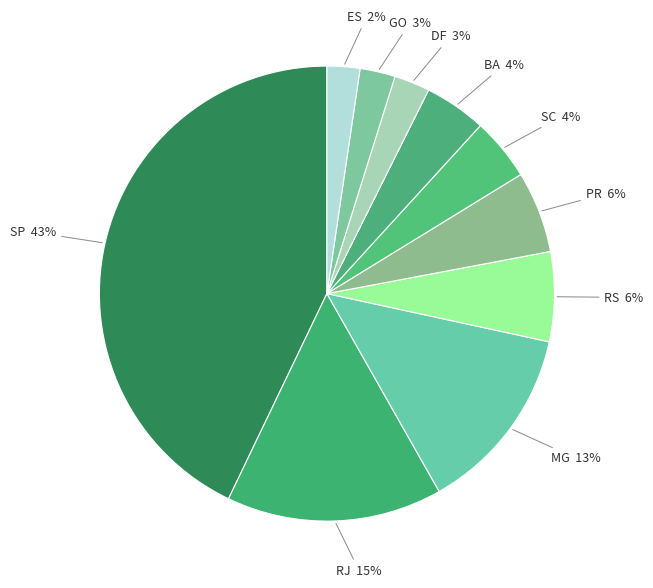

How many segments does this pie chart have?

10